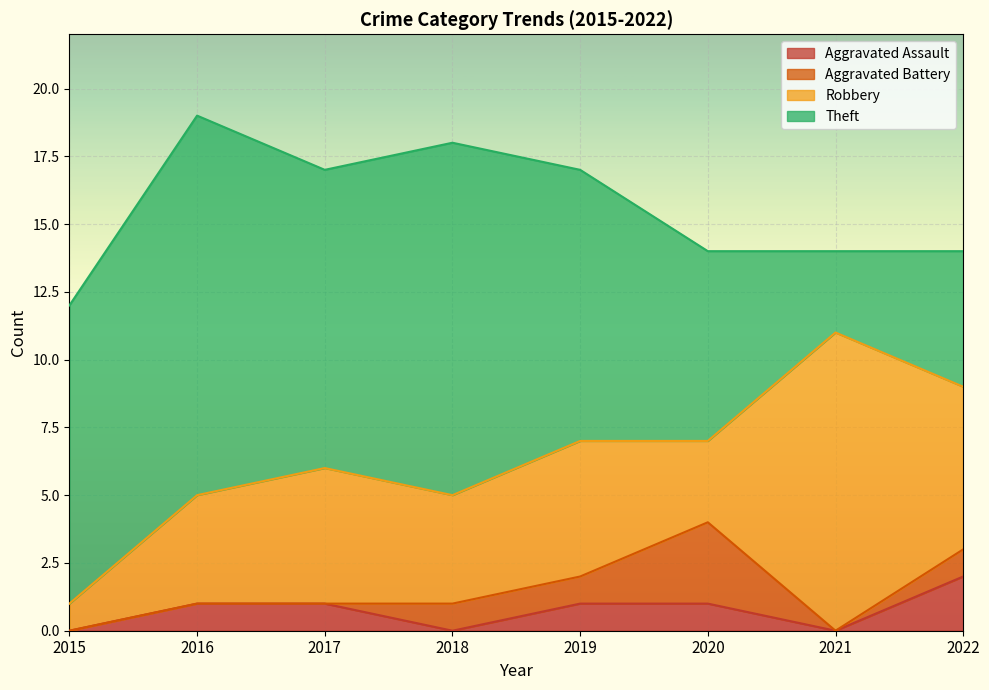

Between 2022 and 2017, which is larger?

2022